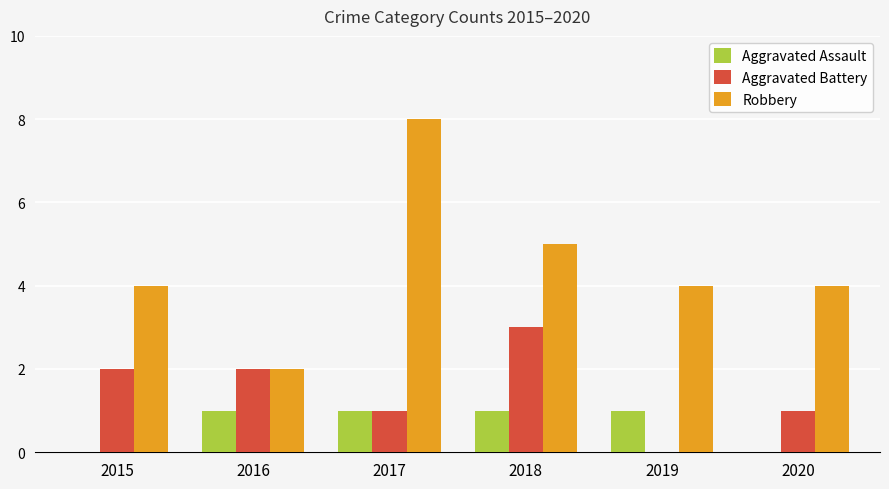

What are all the series names shown in the legend?

Aggravated Assault, Aggravated Battery, Robbery